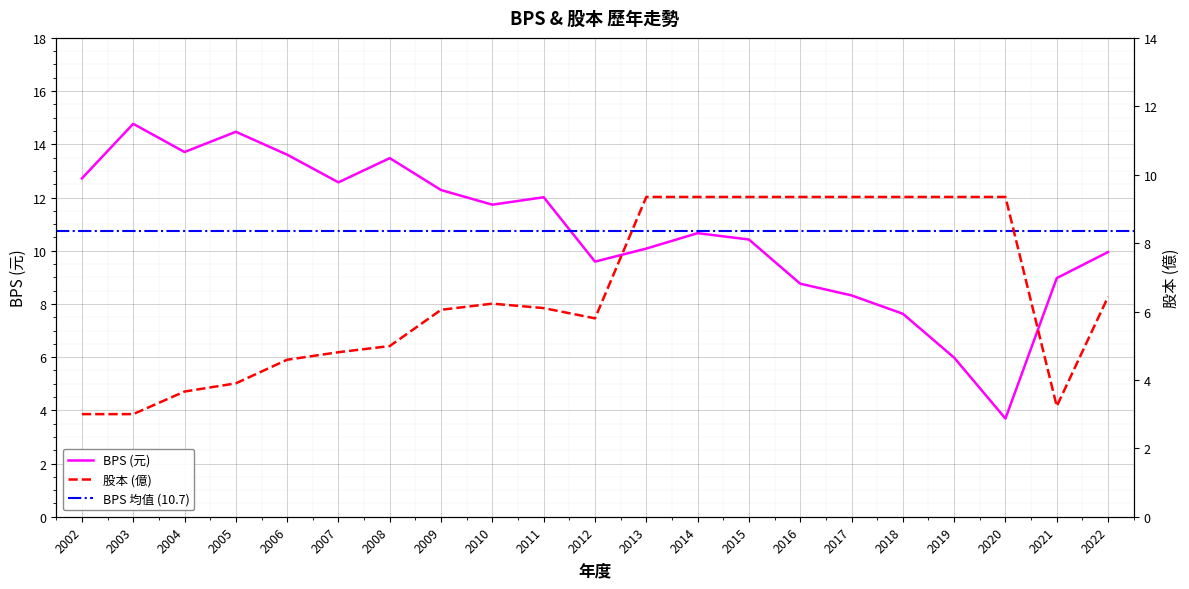

What is the maximum value shown in the chart?

14.8